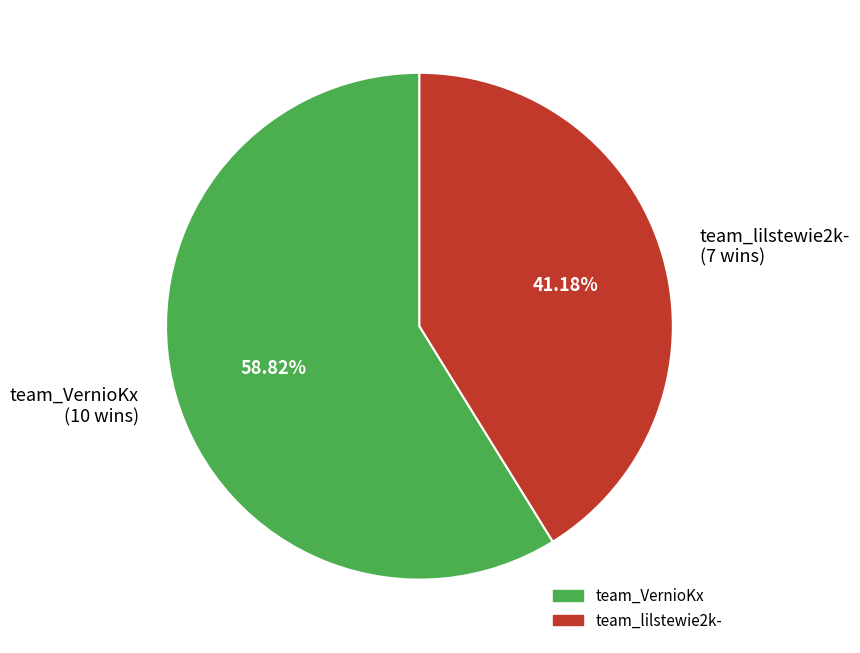

Does team_VernioKx represent more than half of the total?

Yes